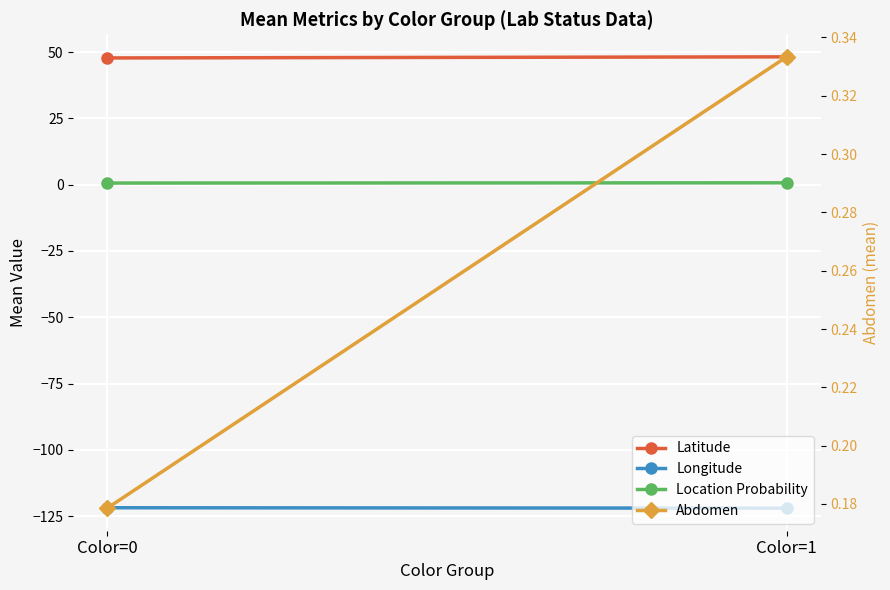

Which has a higher value, Color=0 or Color=1?

Color=1